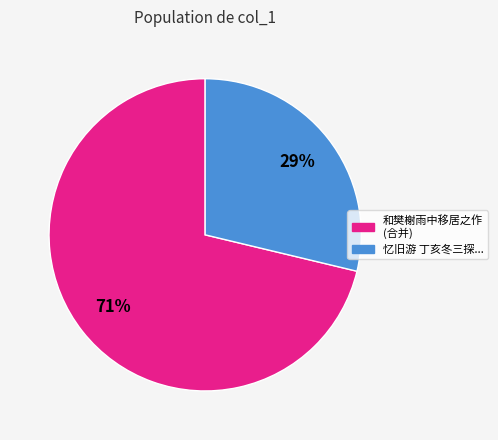

To the nearest percent, what is the average slice percentage?

50%